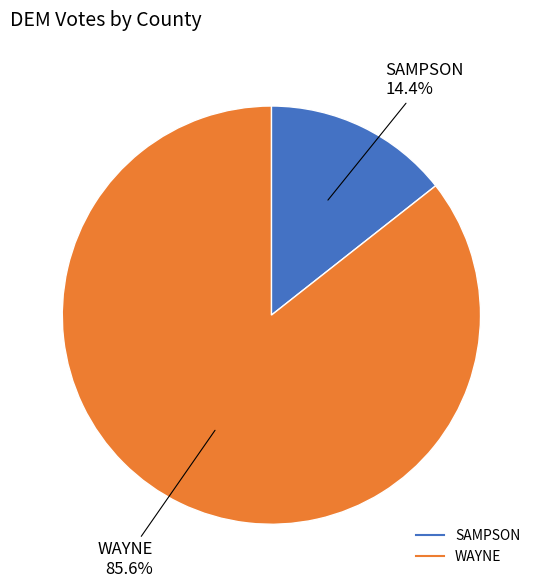

To the nearest percent, what portion does WAYNE represent?

86%